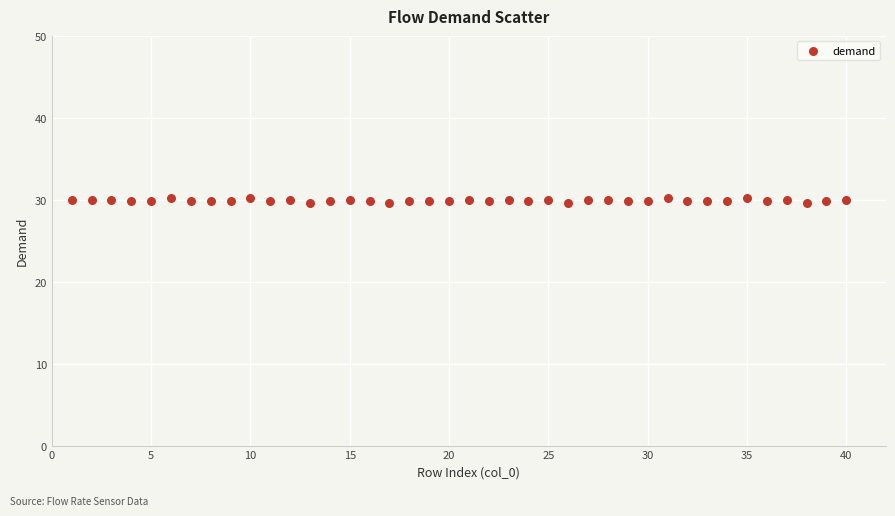

What is the range of X values (max minus min)?

39.0